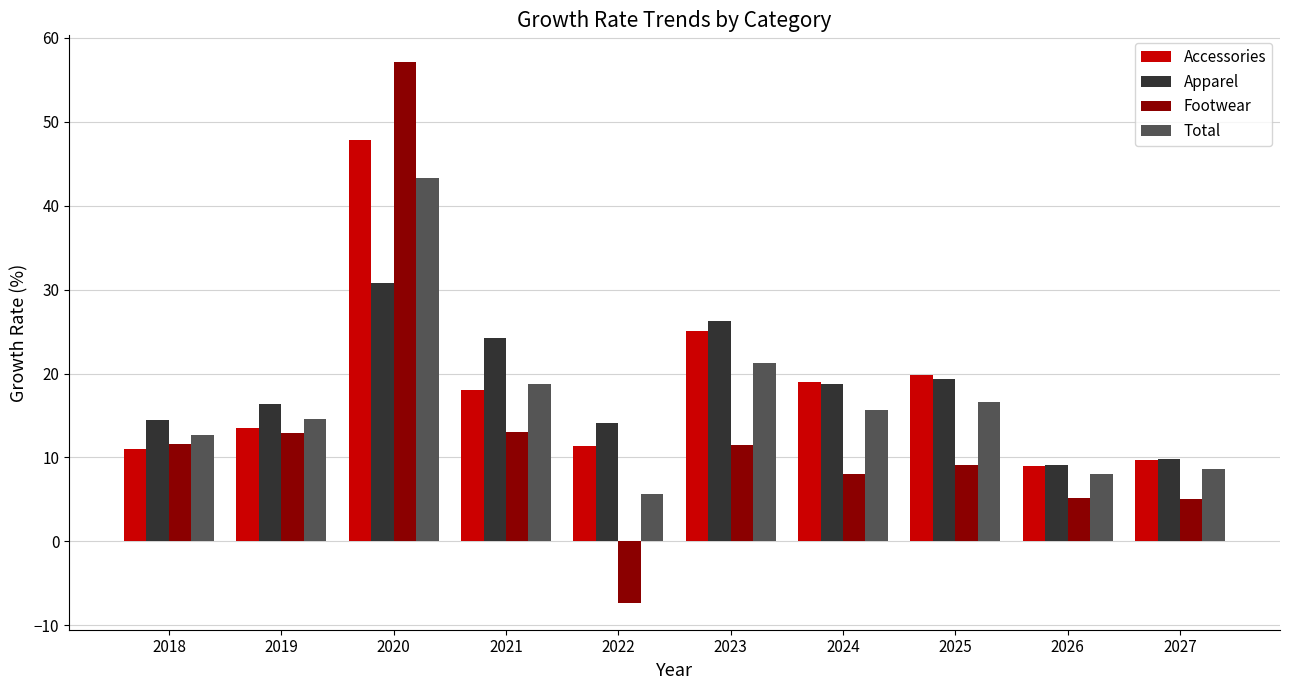

What value does the Apparel series have at 2018?

14.4